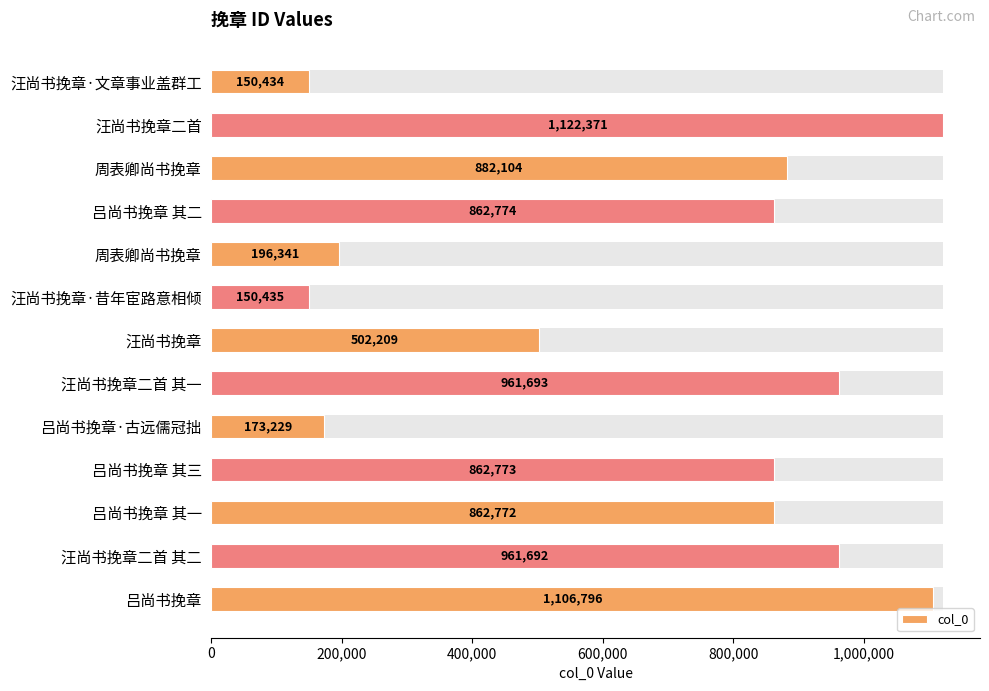

What is the maximum value shown in the chart?

1122371